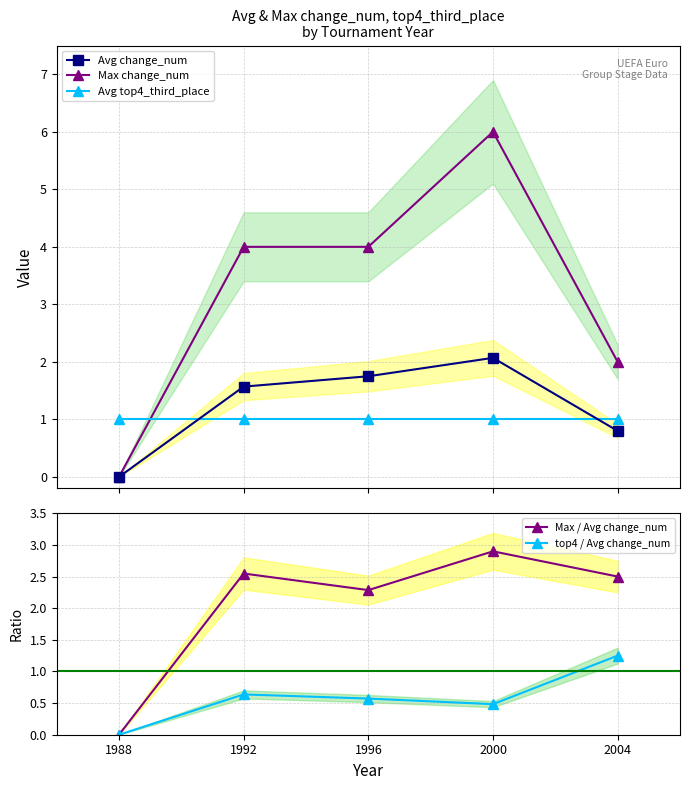

What is the lowest value of the Avg top4_third_place series?

1.0